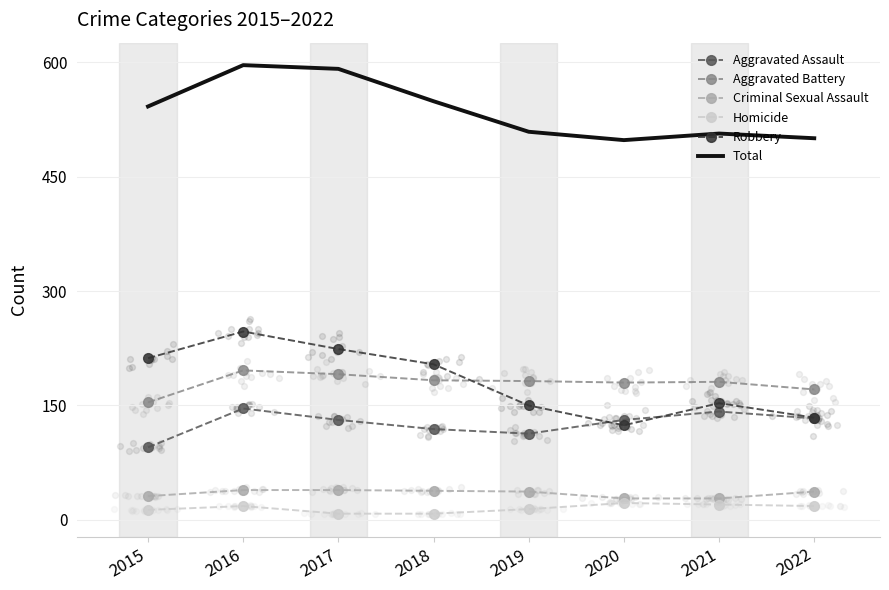

Which series has the largest Y range (max minus min)?

Robbery